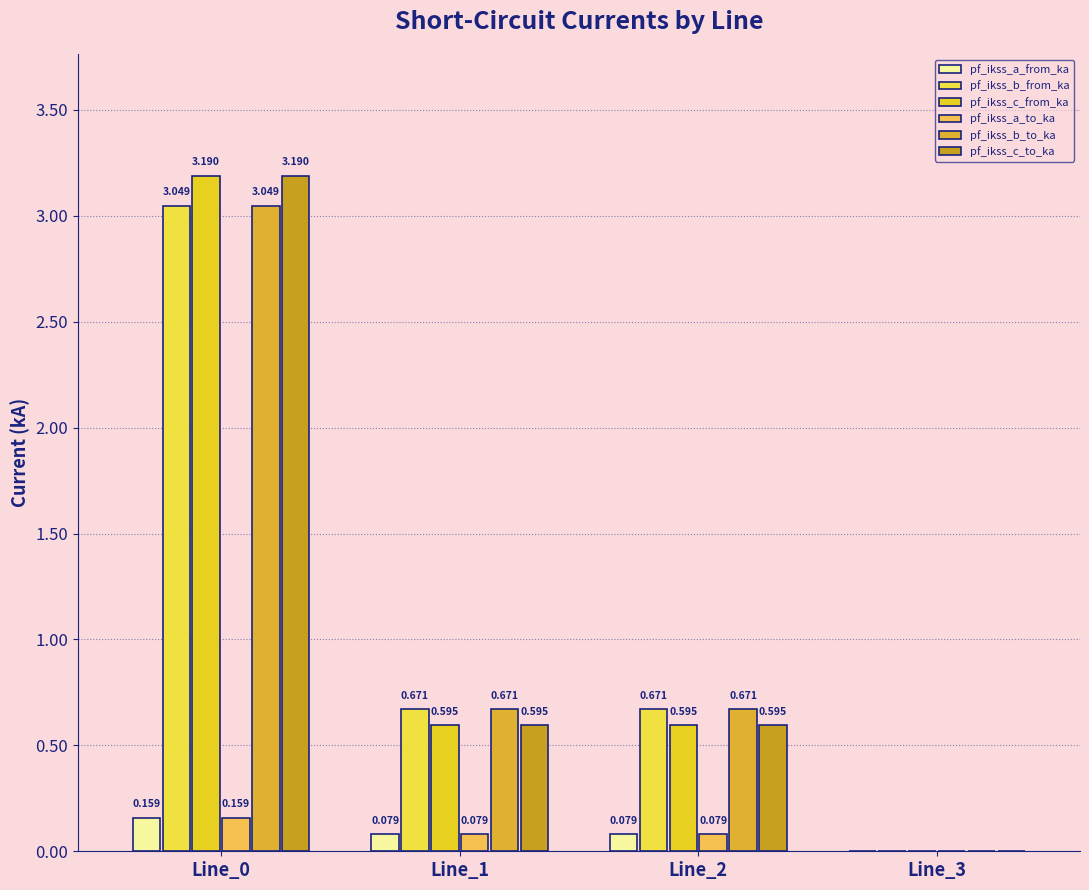

How many values in the pf_ikss_a_from_ka series exceed 0?

3